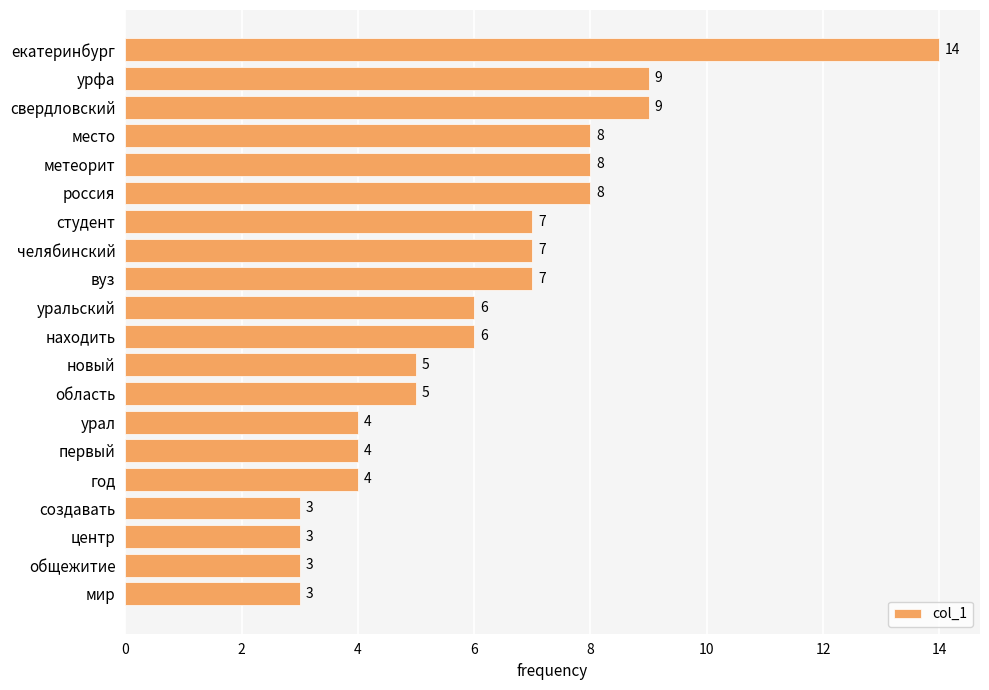

What is the label of the 3rd bar from the bottom?

центр